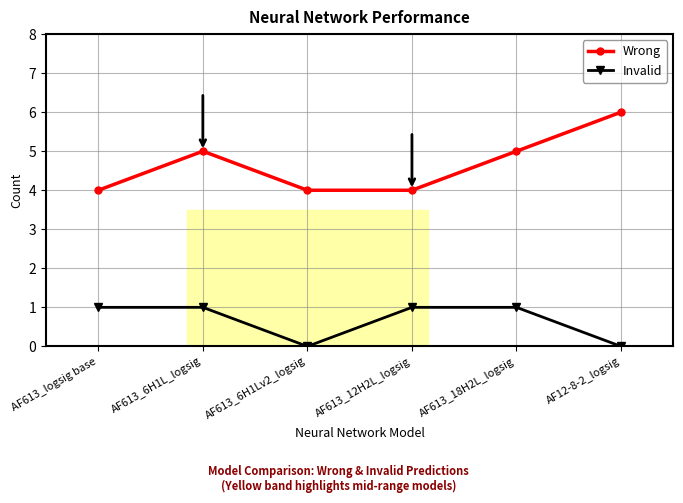

At which category does the chart reach its peak across all series?

AF12-8-2_logsig